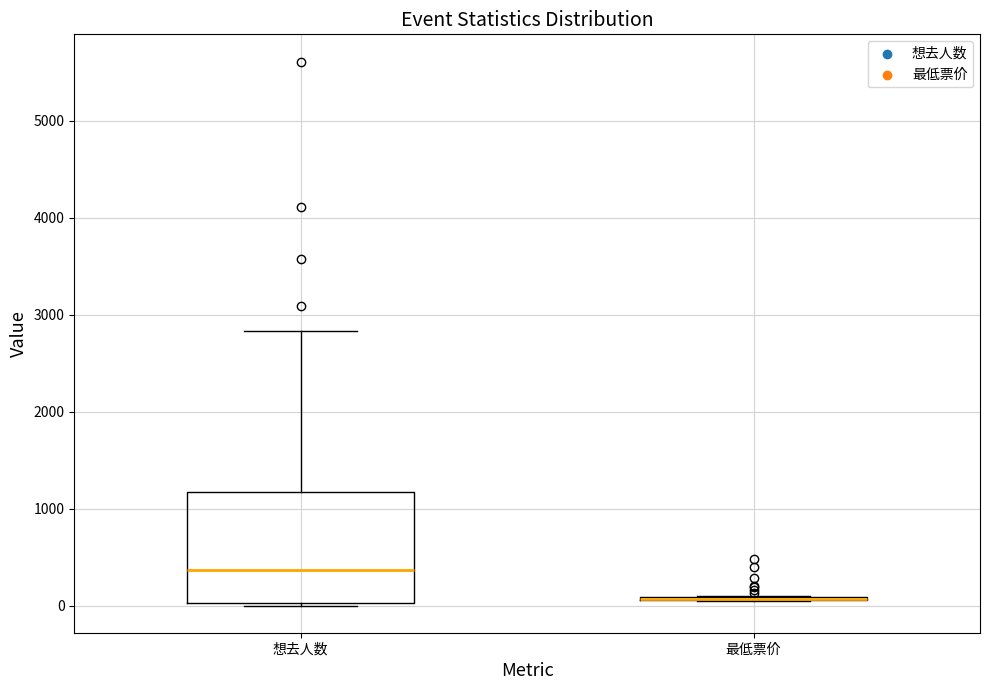

Reading left to right, transcribe this box plot: for each box, give where its median line is, the range the box spans, and where its two whiskers end, as read against the y-axis. The values are not printed on the chart, so give them approximately, as read against the axis.

想去人数: median 400, box 0 to 1200, whiskers 0 to 2800
最低票价: box collapsed to a line at 100, whiskers 0 to 100